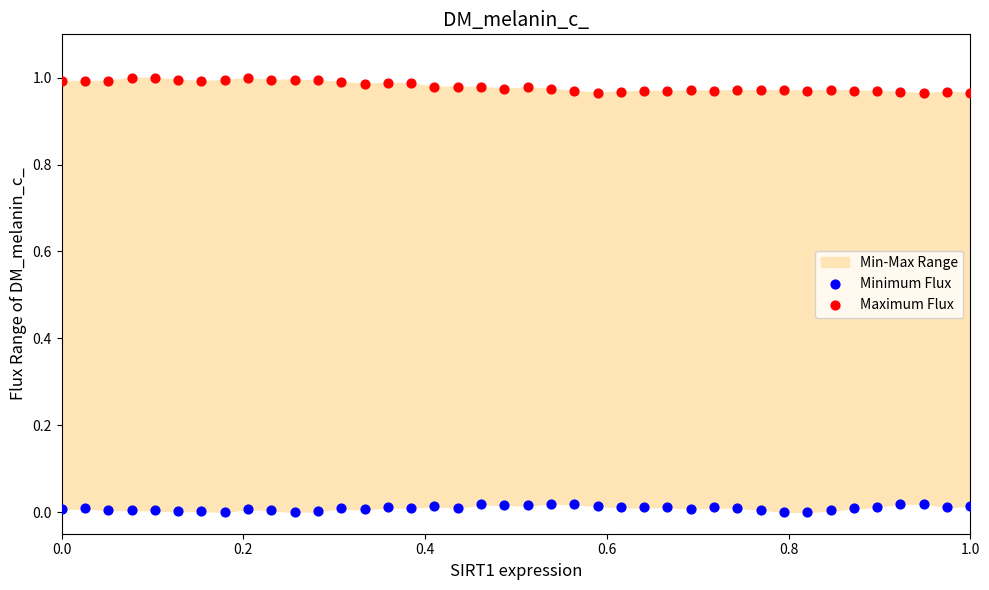

Which series reaches the maximum Y coordinate?

Maximum Flux